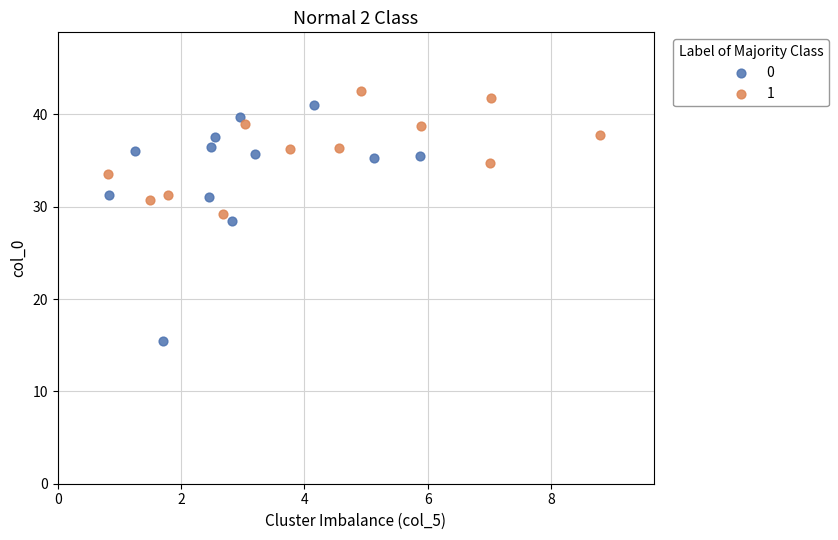

What are all the series names shown in the legend?

0, 1